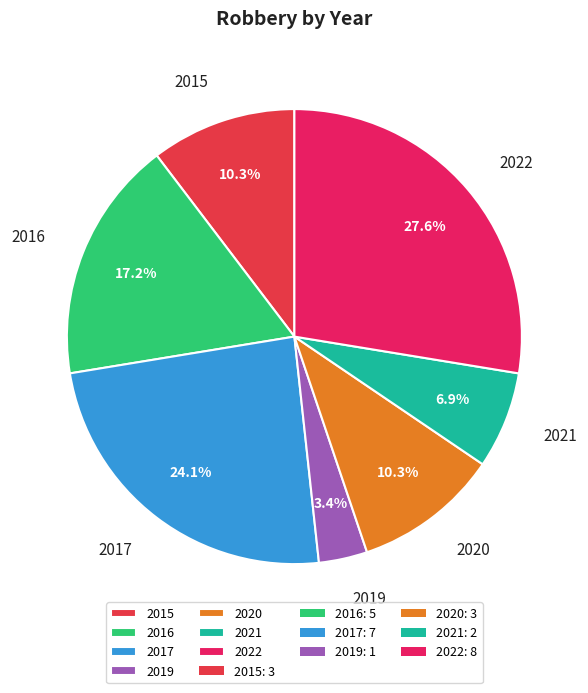

Is 2021 the majority of the pie?

No